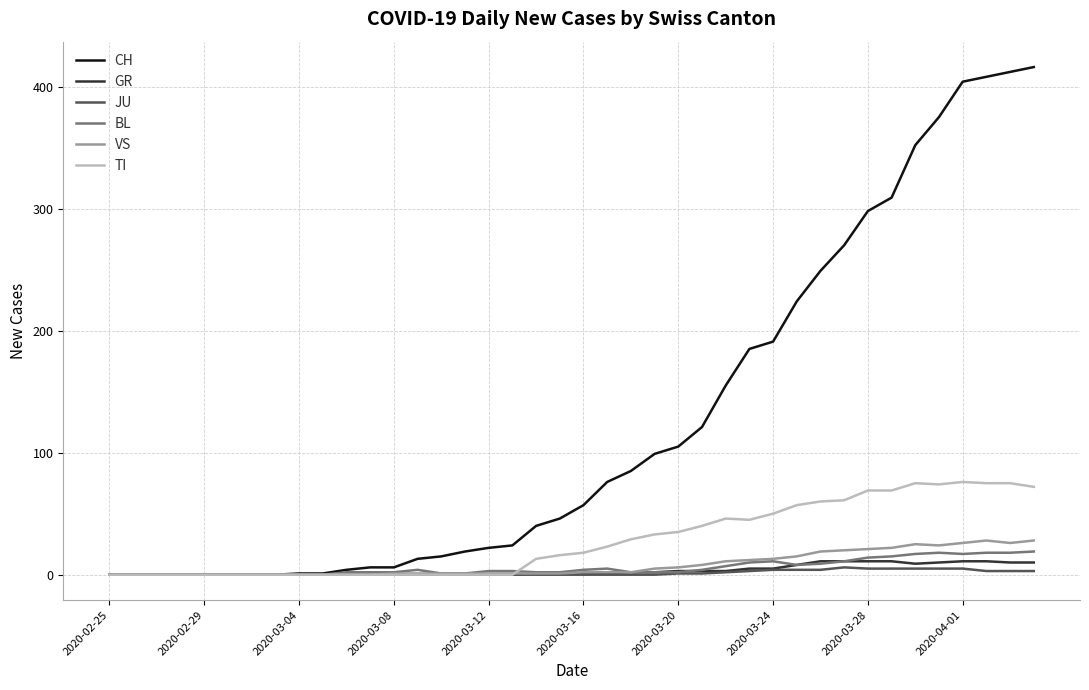

How many lines are shown in the chart?

6